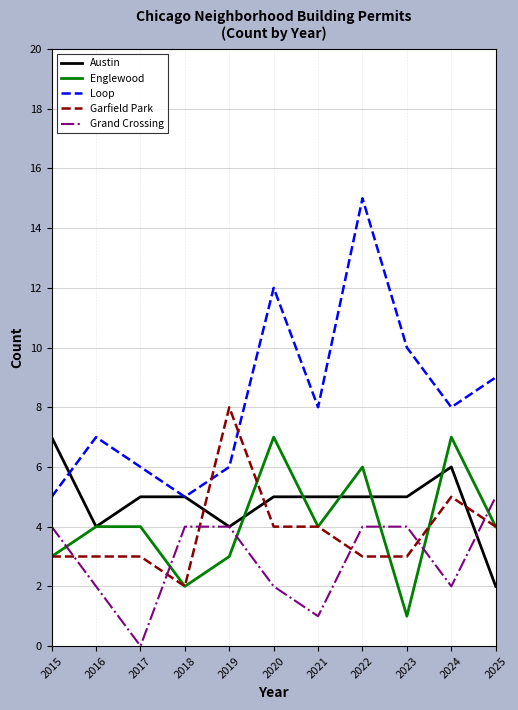

What is the highest value of the Garfield Park series?

8